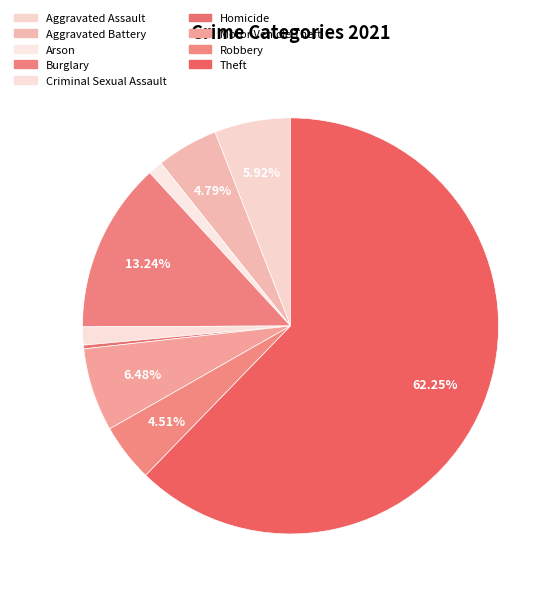

To the nearest percent, what is the combined percentage of Burglary and Homicide?

14%